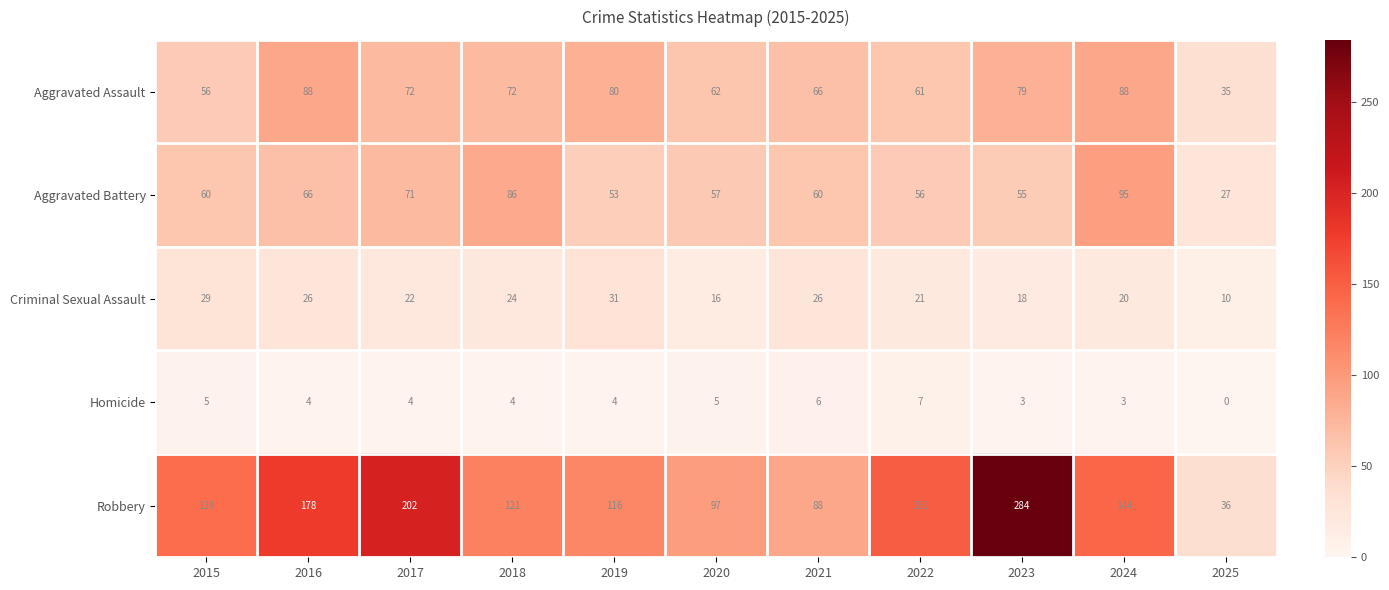

What is the approximate value of Aggravated Battery at 2015, to the nearest 10?

60